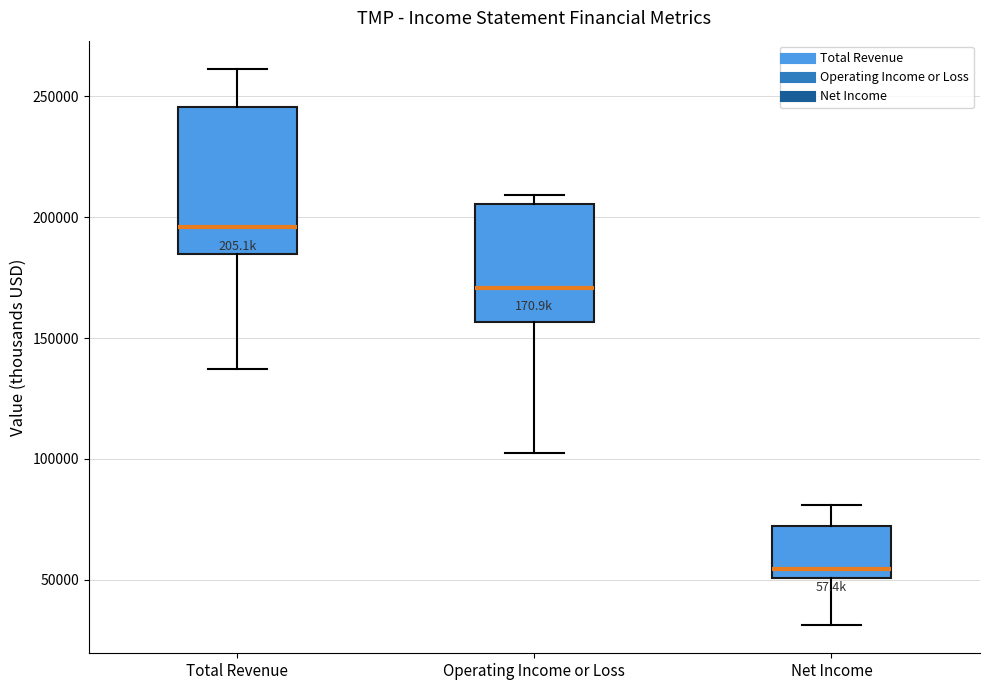

Reading left to right, transcribe this box plot: for each box, give where its median line is, the range the box spans, and where its two whiskers end, as read against the y-axis. The values are not printed on the chart, so give them approximately, as read against the axis.

Total Revenue: median 195000, box 185000 to 245000, whiskers 135000 to 260000
Operating Income or Loss: median 170000, box 155000 to 205000, whiskers 105000 to 210000
Net Income: median 55000, box 50000 to 70000, whiskers 30000 to 80000